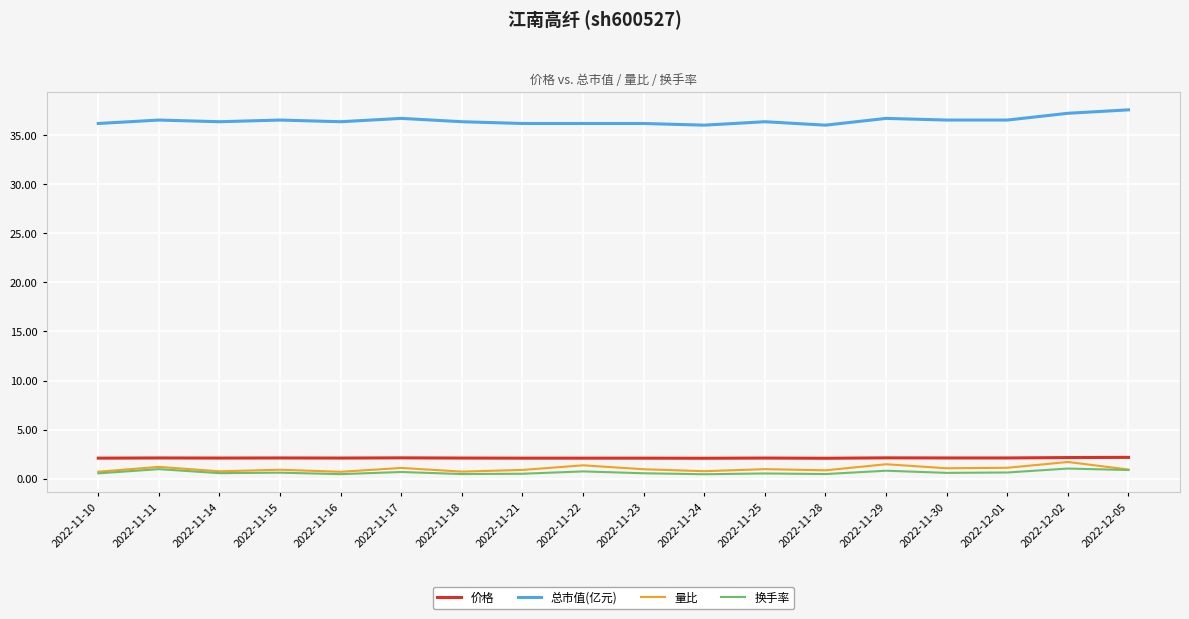

True or false: 总市值(亿元) and 量比 intersect in this chart.

False